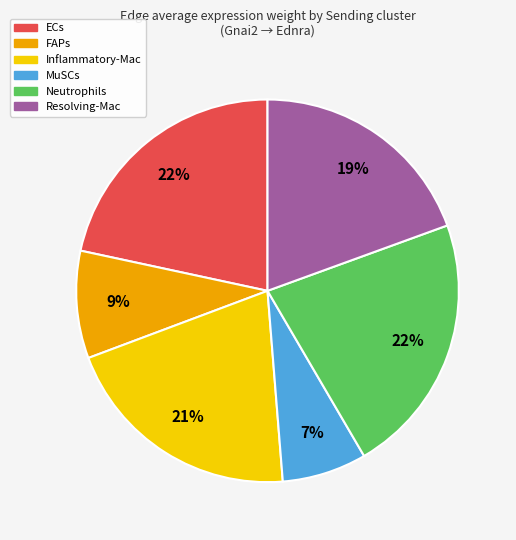

Is it true that FAPs is 9% of the pie?

True